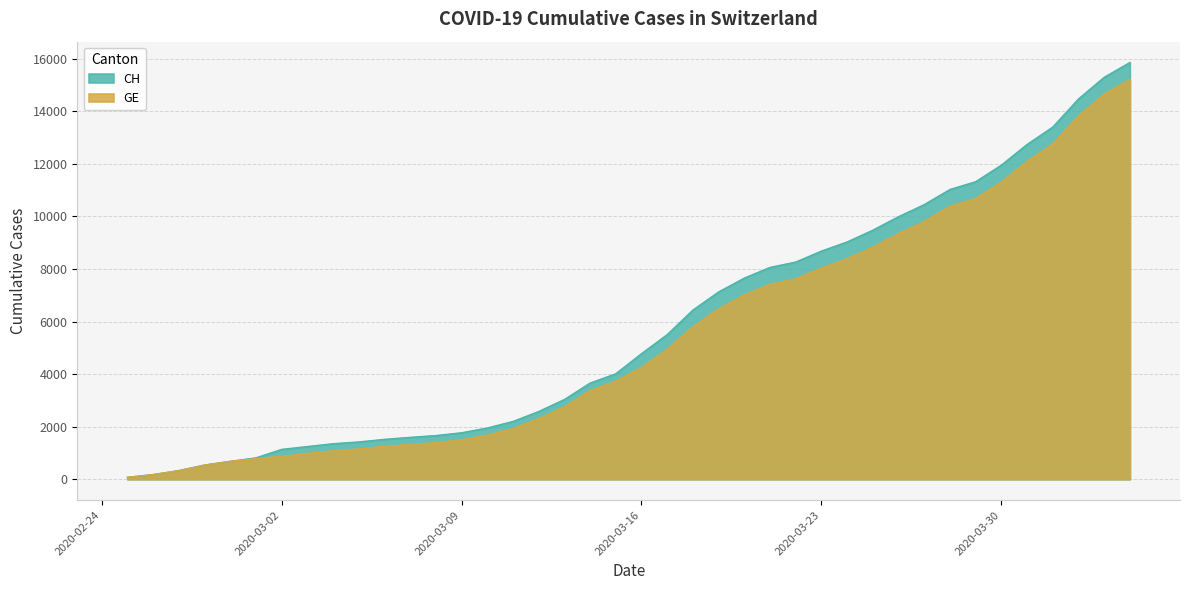

Which series has the largest total across all categories?

CH